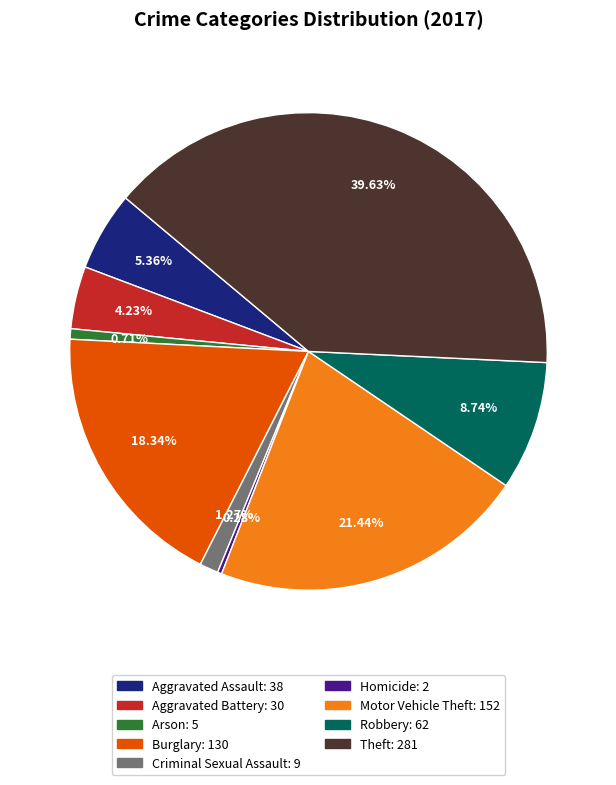

Is there a majority slice in this chart?

No